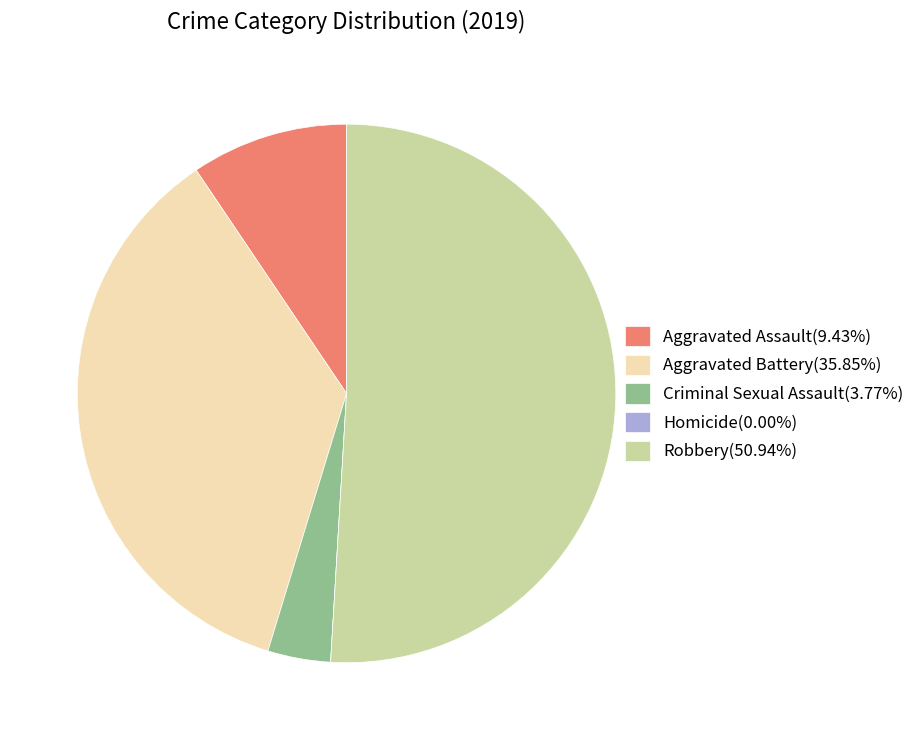

Which has a higher value, Aggravated Assault or Robbery?

Robbery